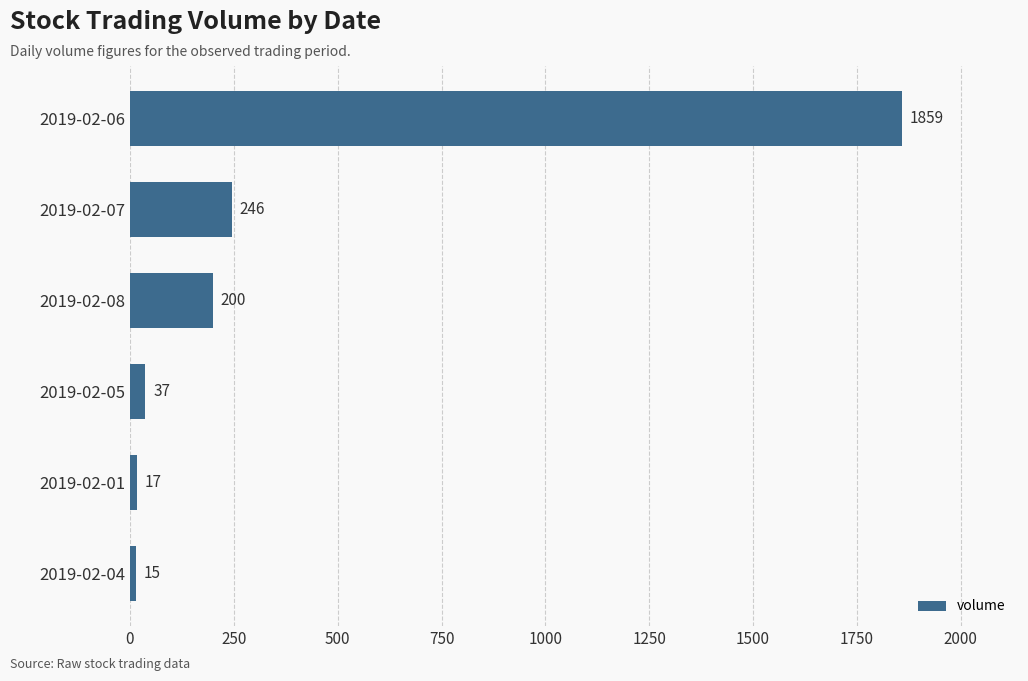

What is the difference between the second highest and second lowest values?

229